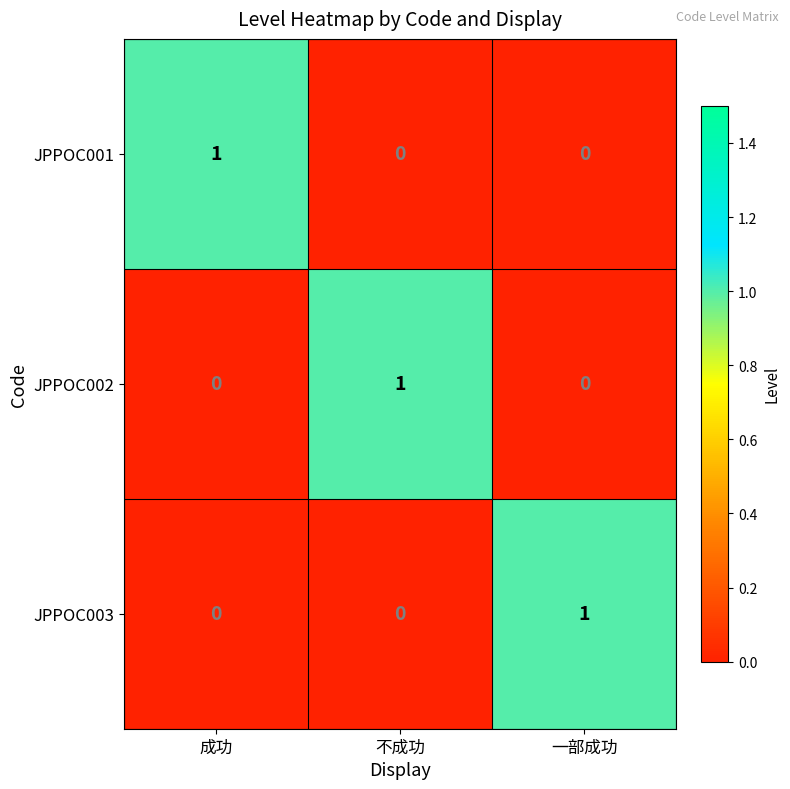

How many JPPOC003 values are between 0 and 1?

3